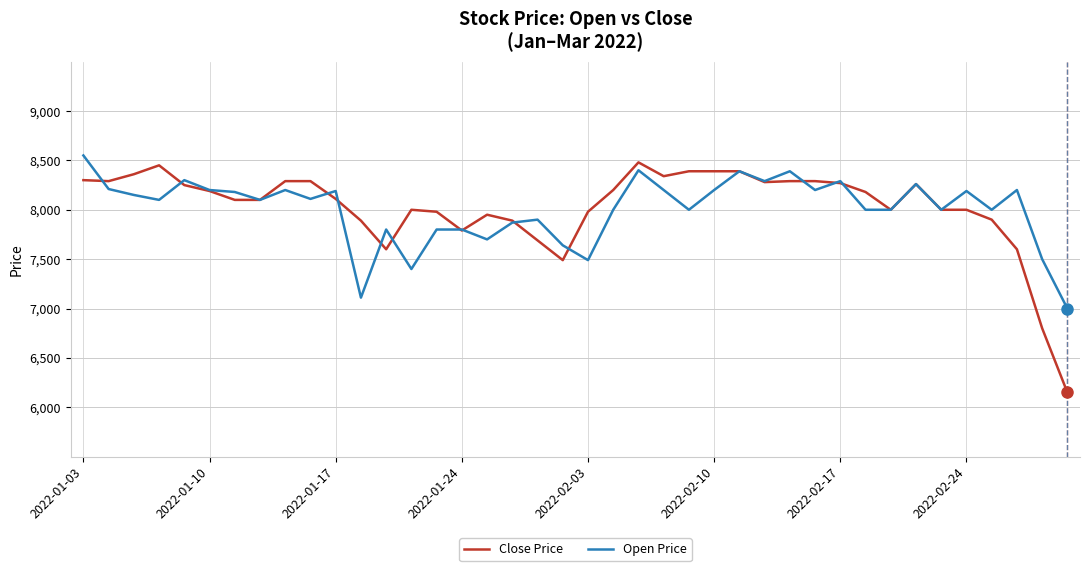

What is the maximum value shown in the chart?

8550